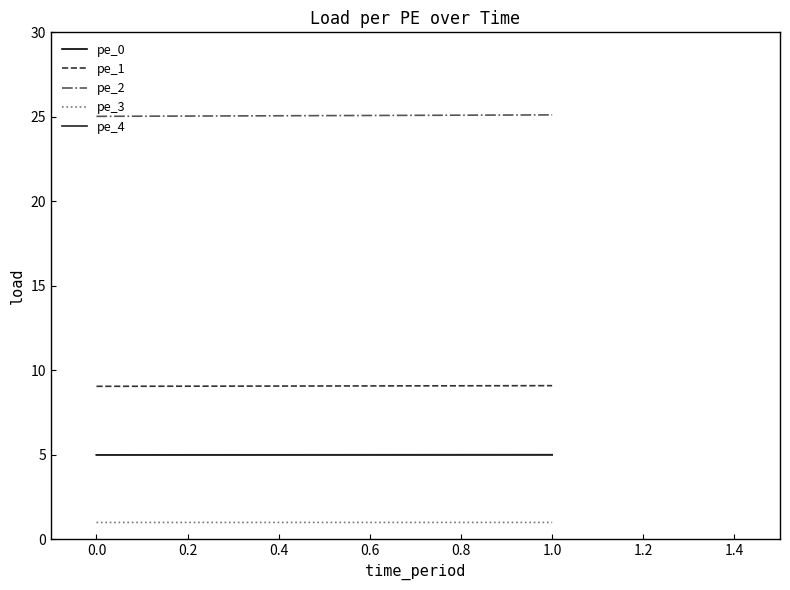

The value of pe_0 at 0.0 is 8.1. True or false?

False